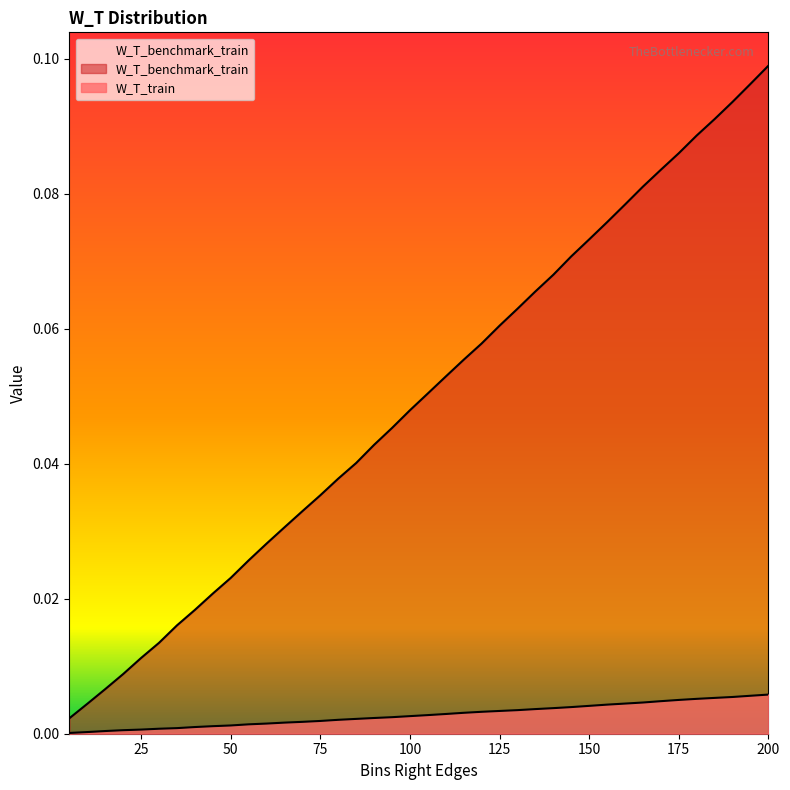

True or false: W_T_train and W_T_benchmark_train cross at least once.

False